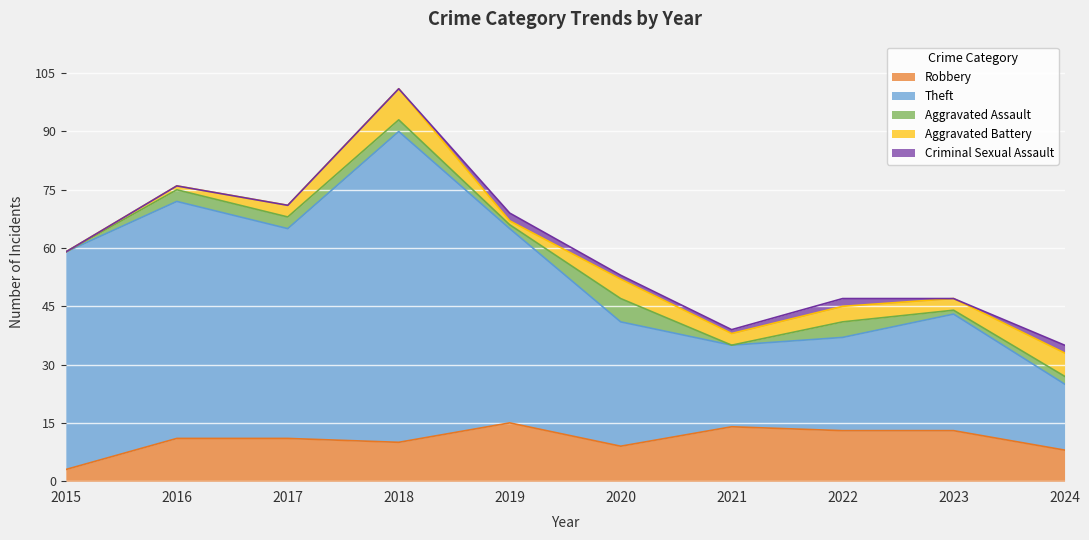

True or false: Robbery and Aggravated Battery cross at least once.

False